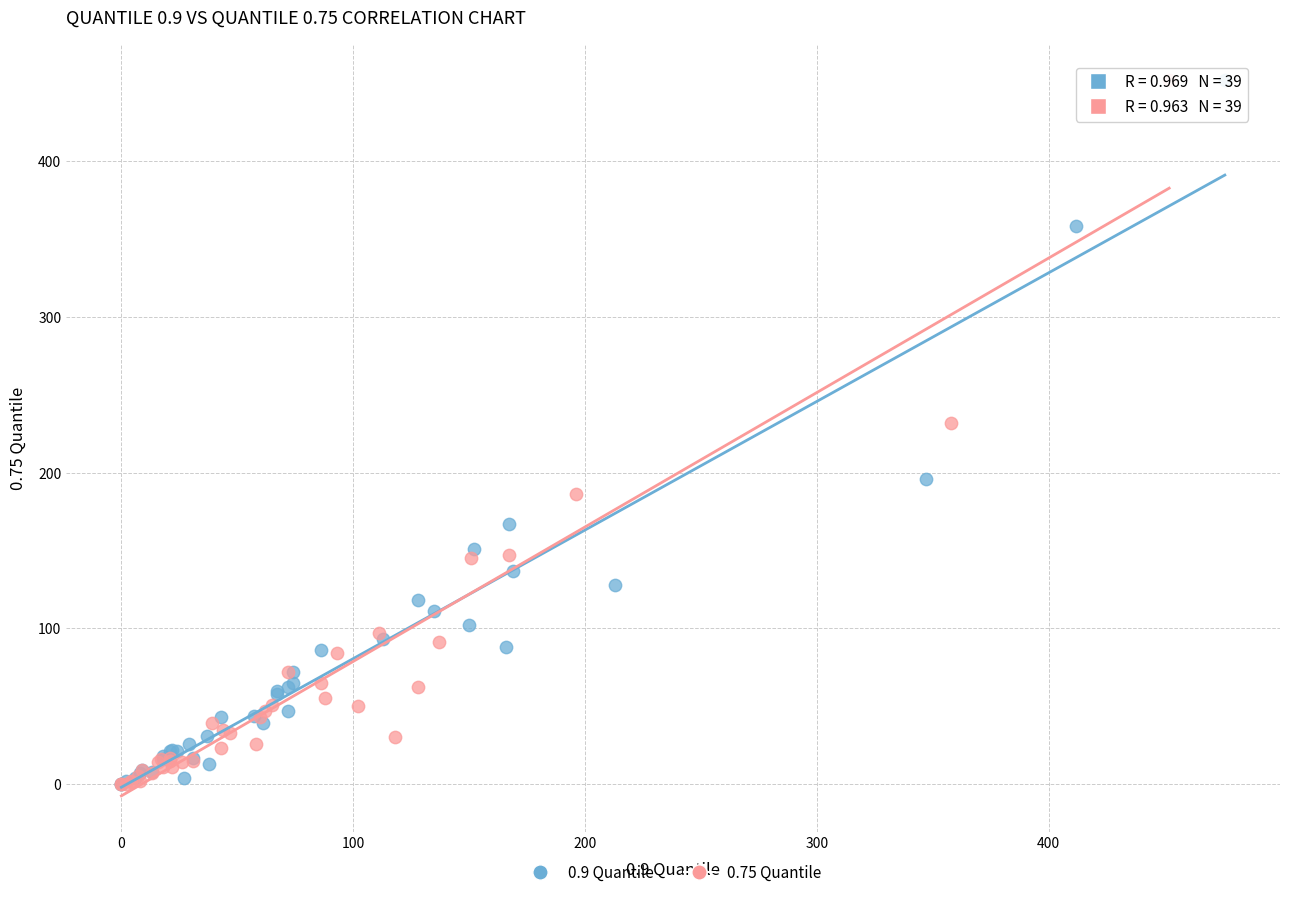

What are all the series names shown in the legend?

0.9 Quantile, 0.75 Quantile